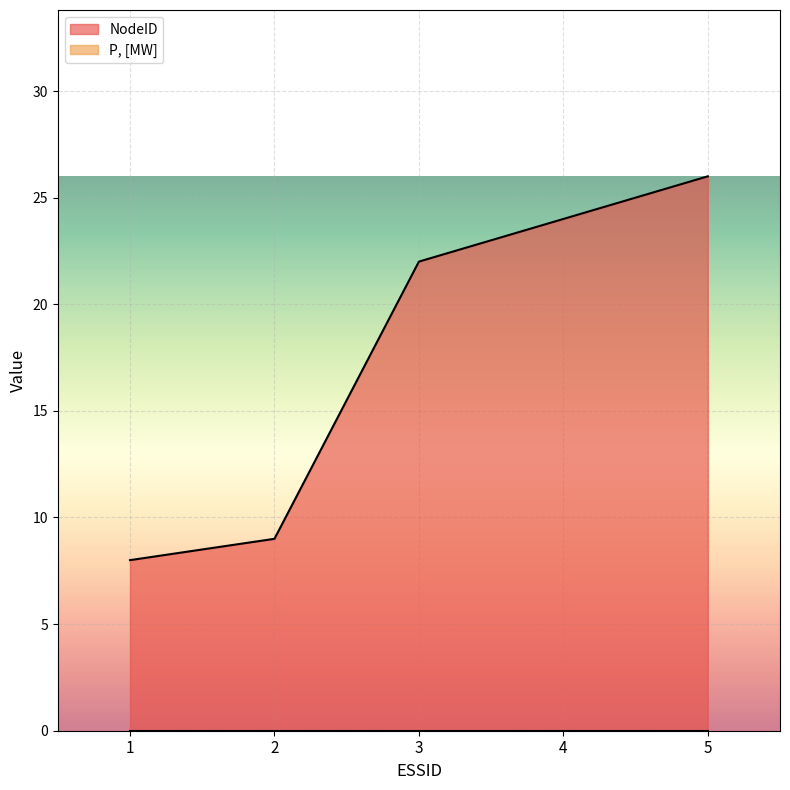

Reading left to right, transcribe all the data shown in this chart.

1=8	2=9	3=22	4=24	5=26